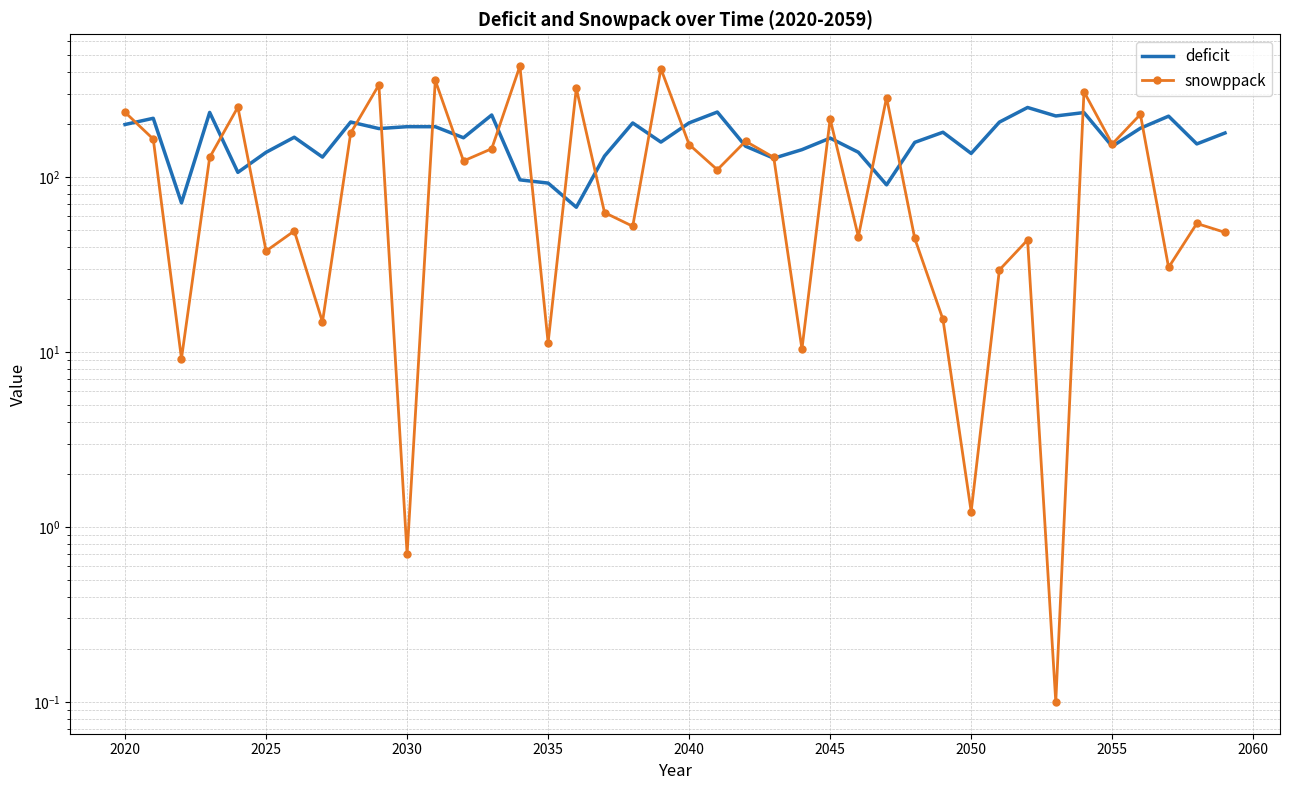

How many lines are shown in the chart?

2